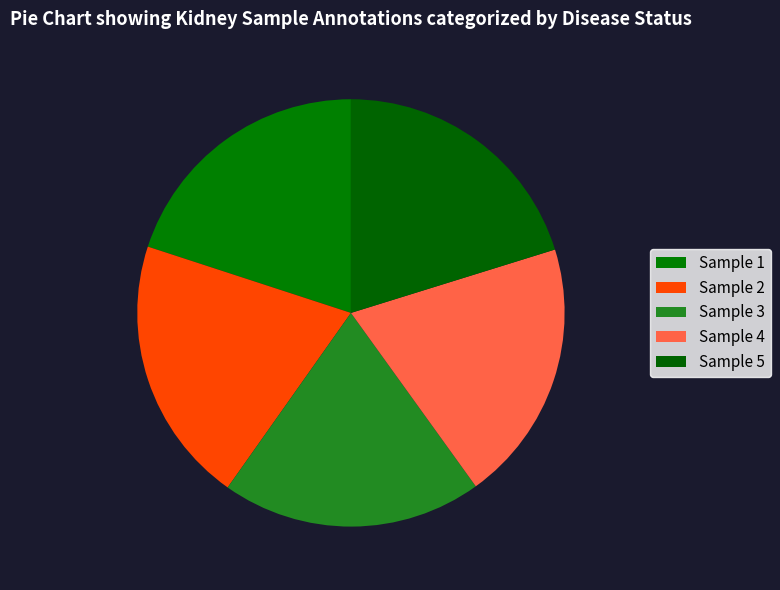

Count the number of slices in the pie.

5